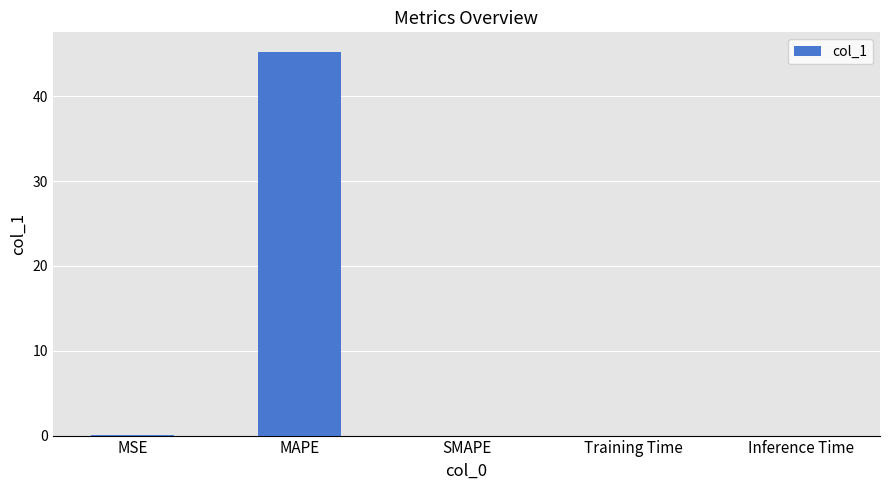

Count the number of data series in this chart.

1